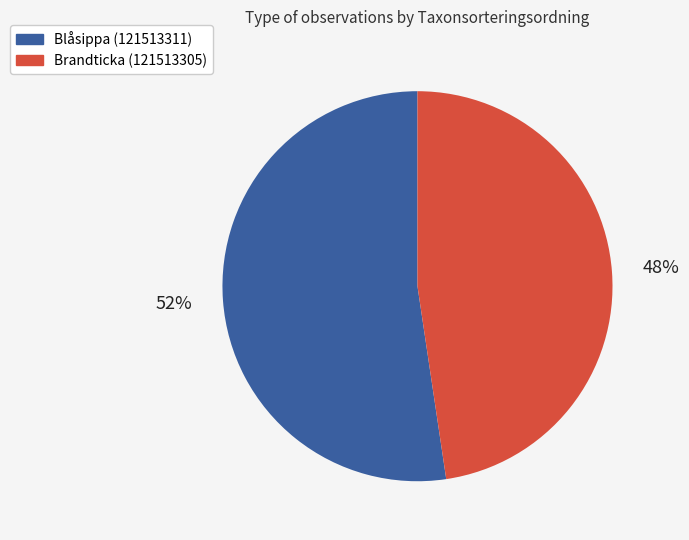

To the nearest percent, what percentage of the pie is Brandticka (121513305)?

48%